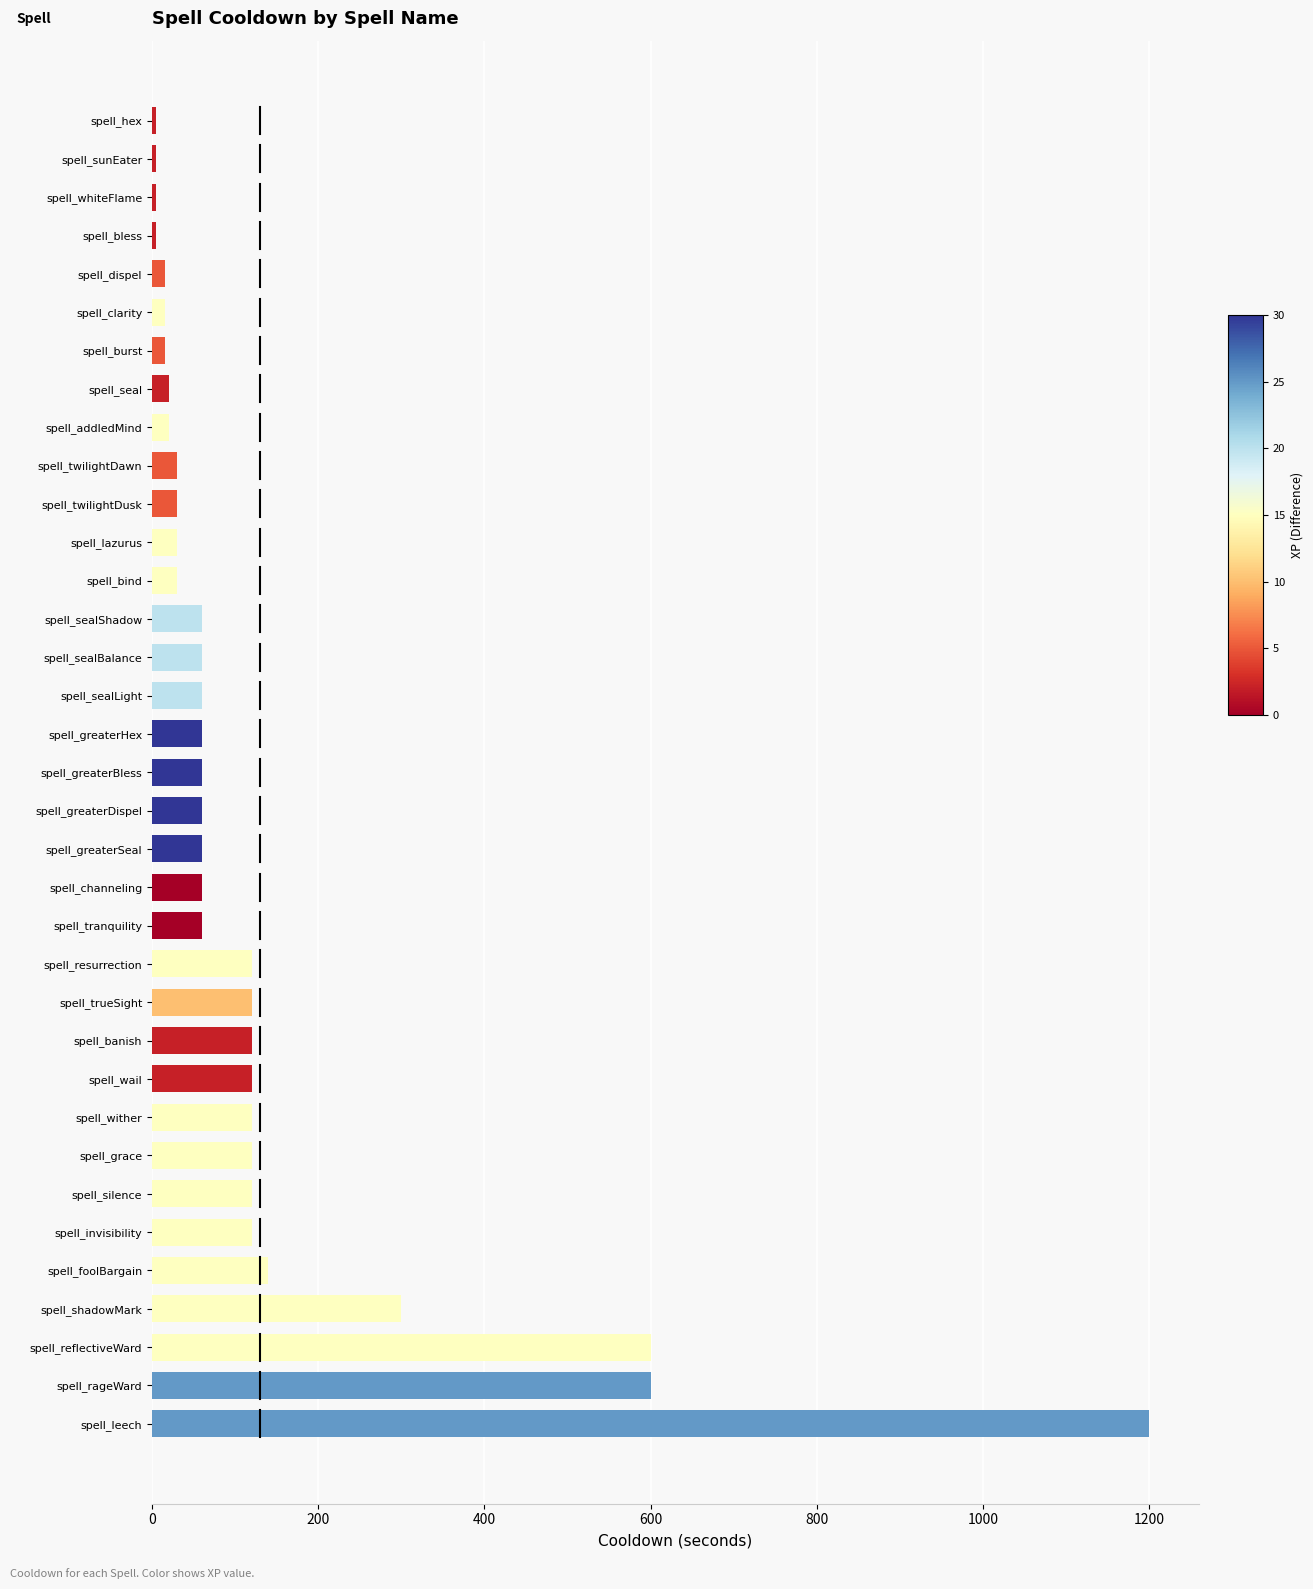

Read the value at spell_wail.

120